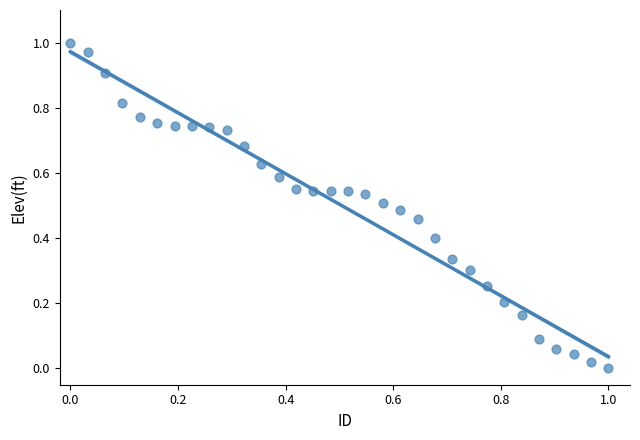

Count the number of points in this scatter plot.

32